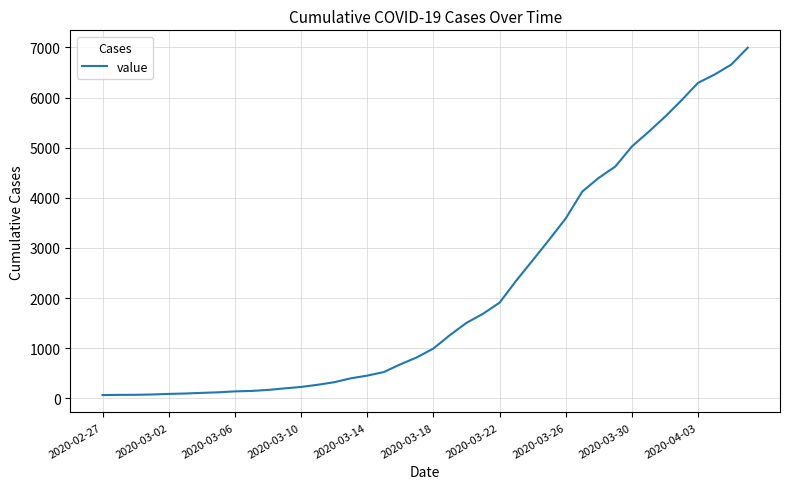

What is the maximum value shown in the chart?

6995